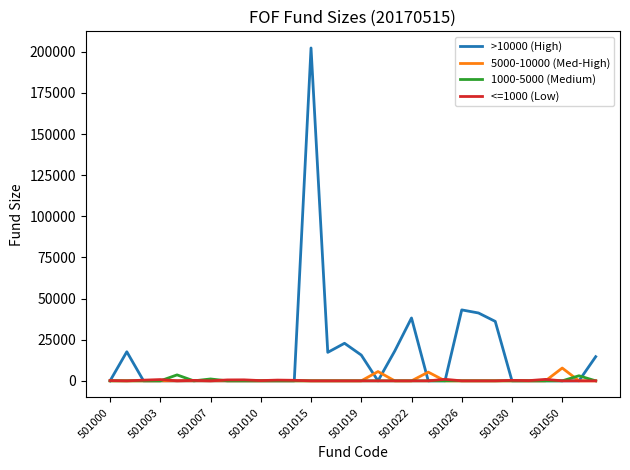

Which series has the largest total across all categories?

>10000 (High)